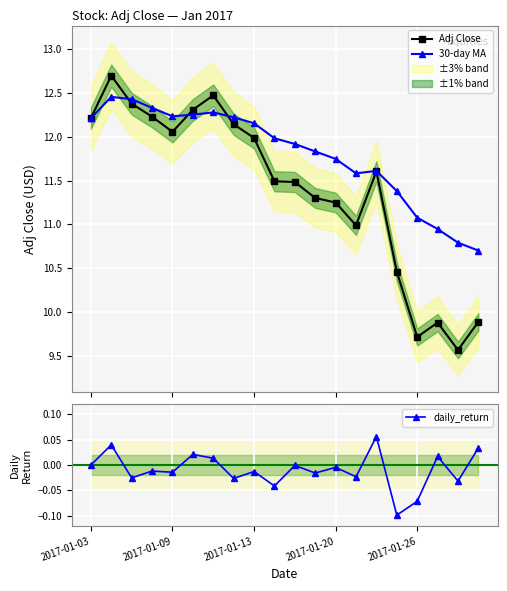

Which series has the widest spread of values?

Adj Close